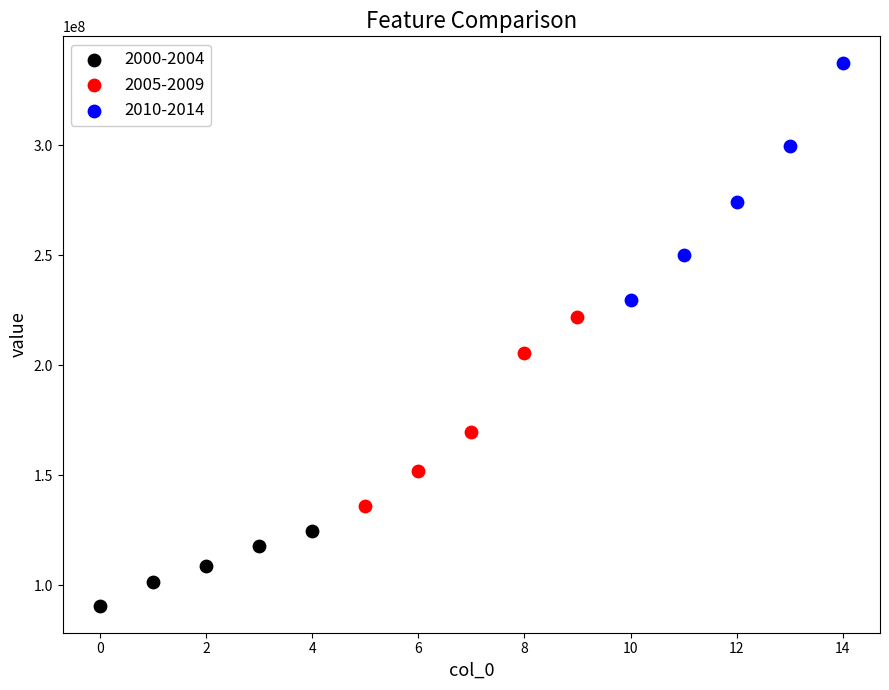

Which series has the largest Y range (max minus min)?

2010-2014